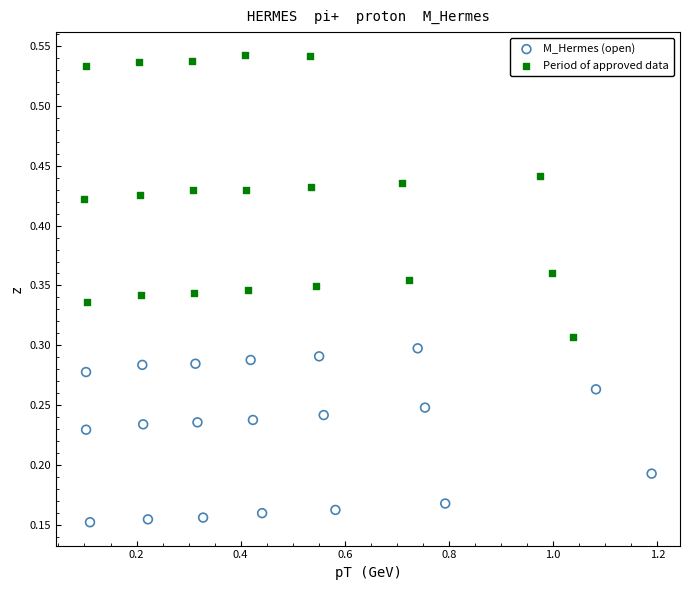

Which series reaches the maximum Y coordinate?

Period of approved data